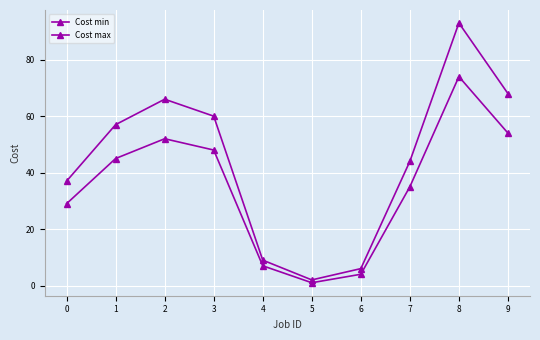

What is the total value across all series at 9?

122